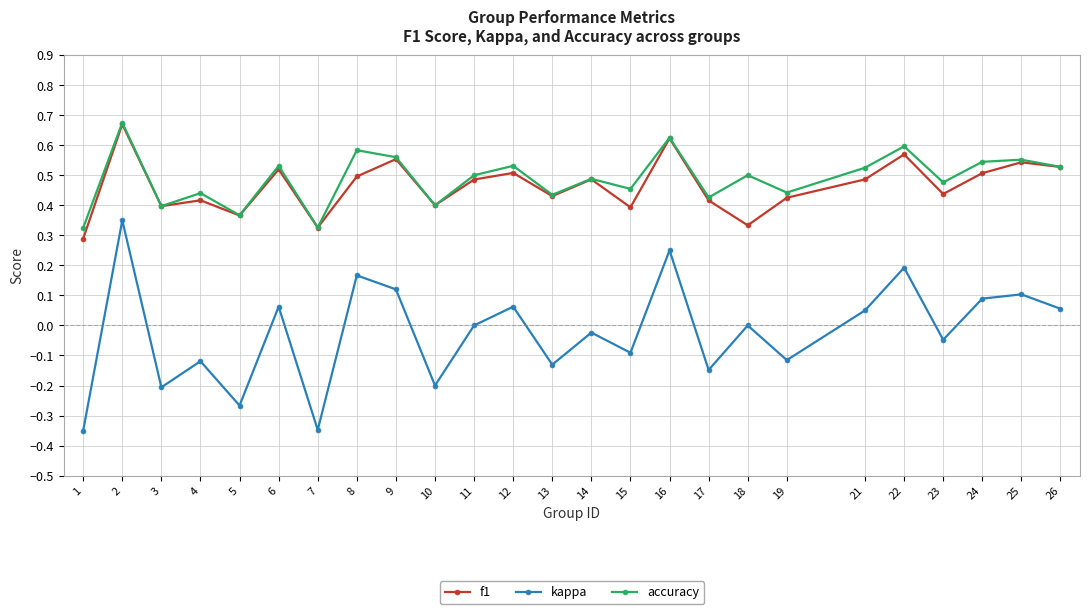

In accuracy, how many points are lower than both neighbors (excluding endpoints)?

9